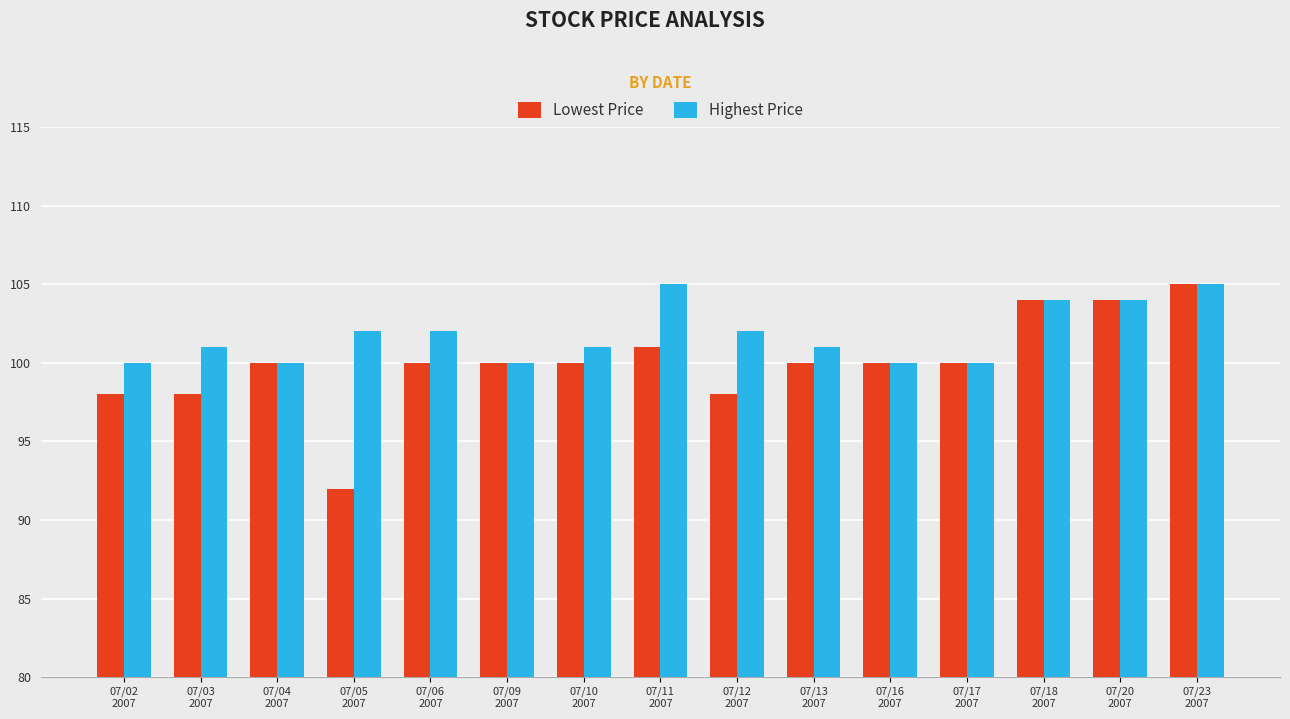

Is the value of Lowest Price at 07/04
2007 greater than the value of Highest Price at 07/11
2007?

No